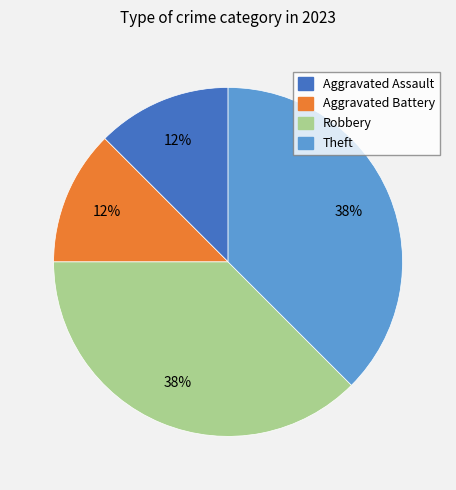

What is the ratio of the value at Robbery to the value at Theft?

1.0